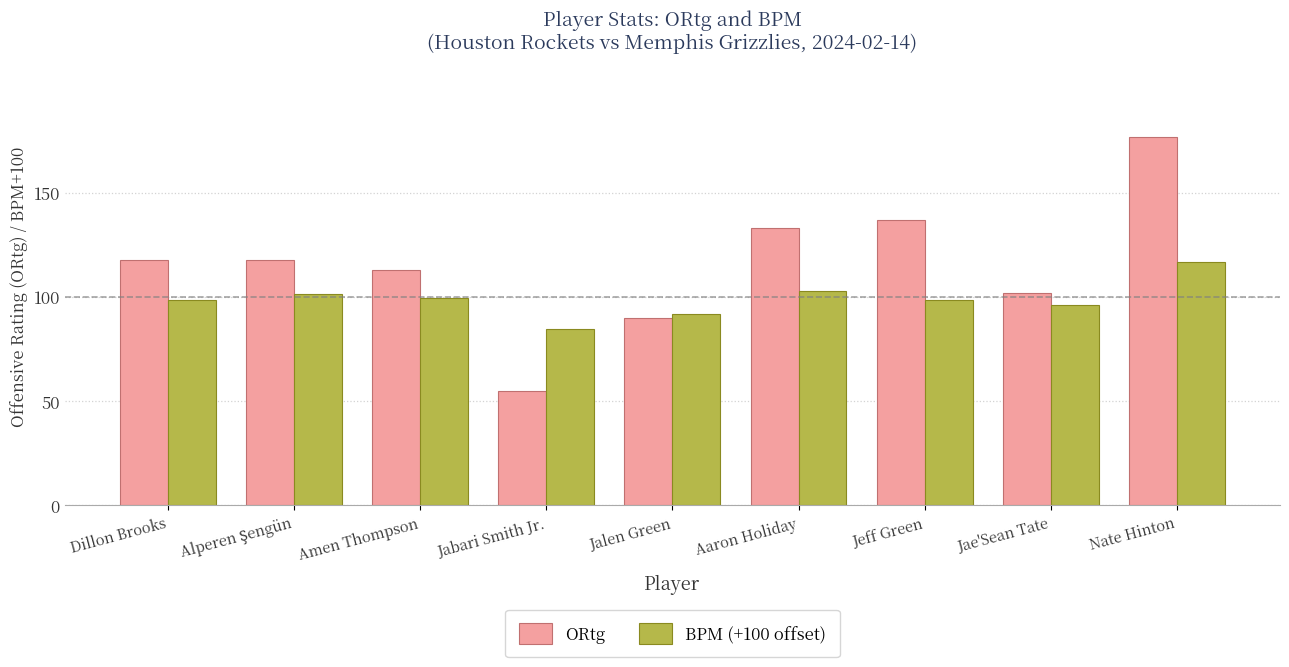

Count the number of categories in the chart.

9